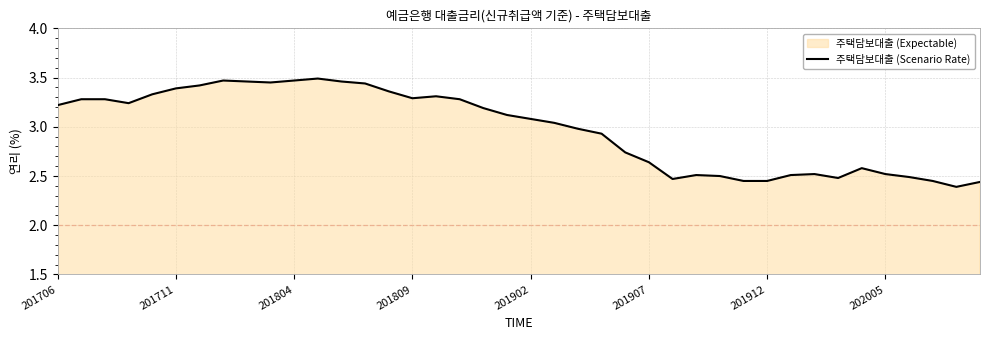

Reading left to right, extract all data points from this chart.

3.2	3.3	3.3	3.2	3.3	3.4	3.4	3.5	3.5	3.5	3.5	3.5	3.5	3.4	3.4	3.3	3.3	3.3	3.2	3.1	3.1	3.0	3.0	2.9	2.7	2.6	2.5	2.5	2.5	2.5	2.5	2.5	2.5	2.5	2.6	2.5	2.5	2.5	2.4	2.4